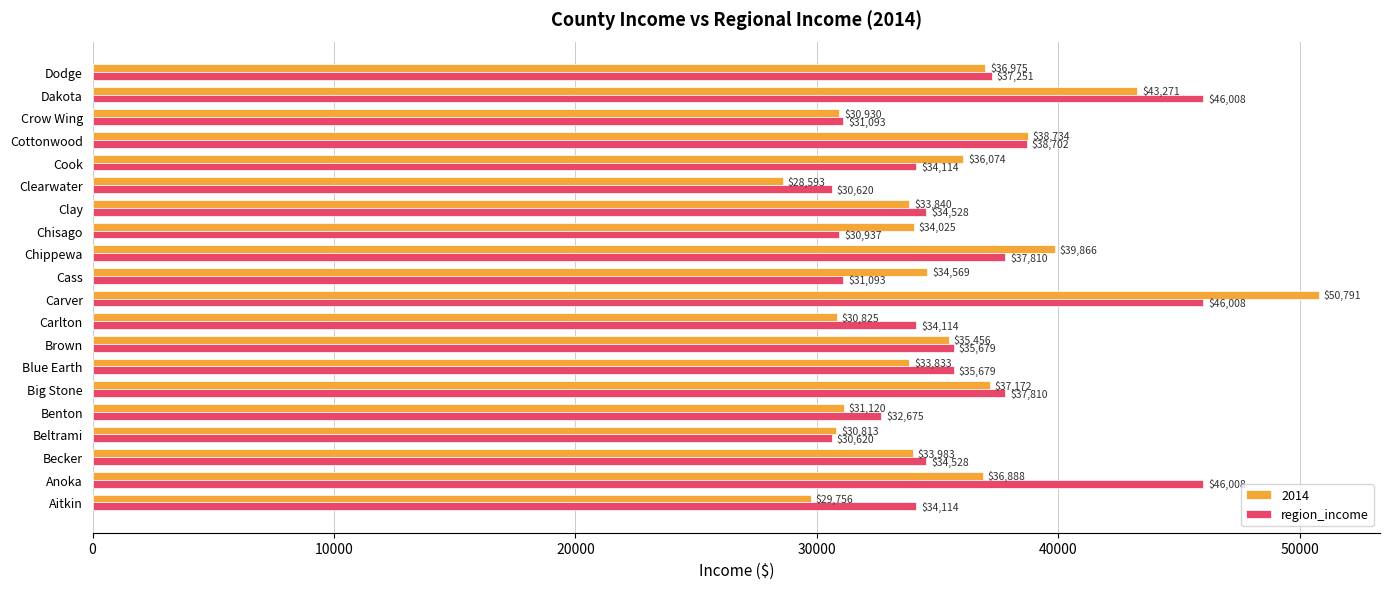

Which category has the lowest value in the 2014 series?

Clearwater